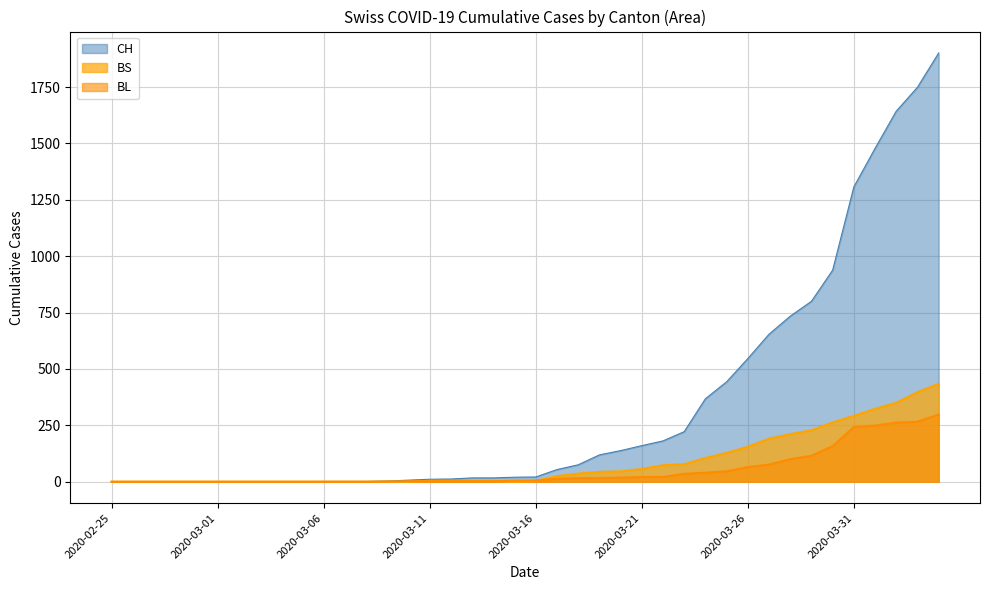

Rank the series by their maximum value, from lowest to highest.

BL, BS, CH